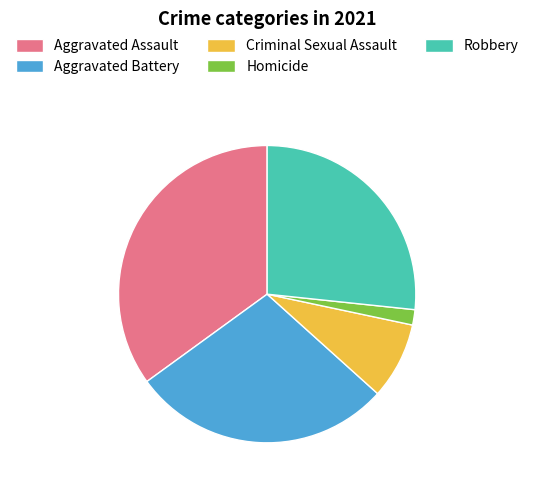

Does Robbery account for over 50% of the chart?

No